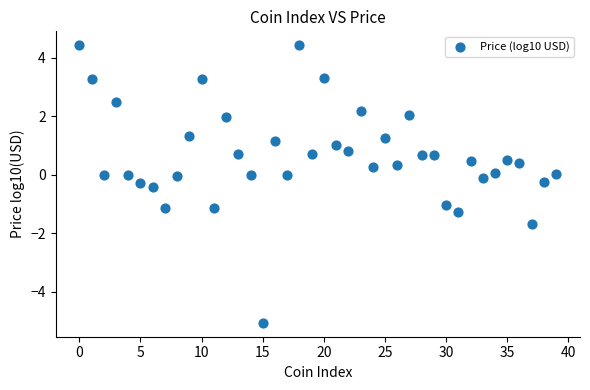

What is the range of Y values (max minus min)?

9.5